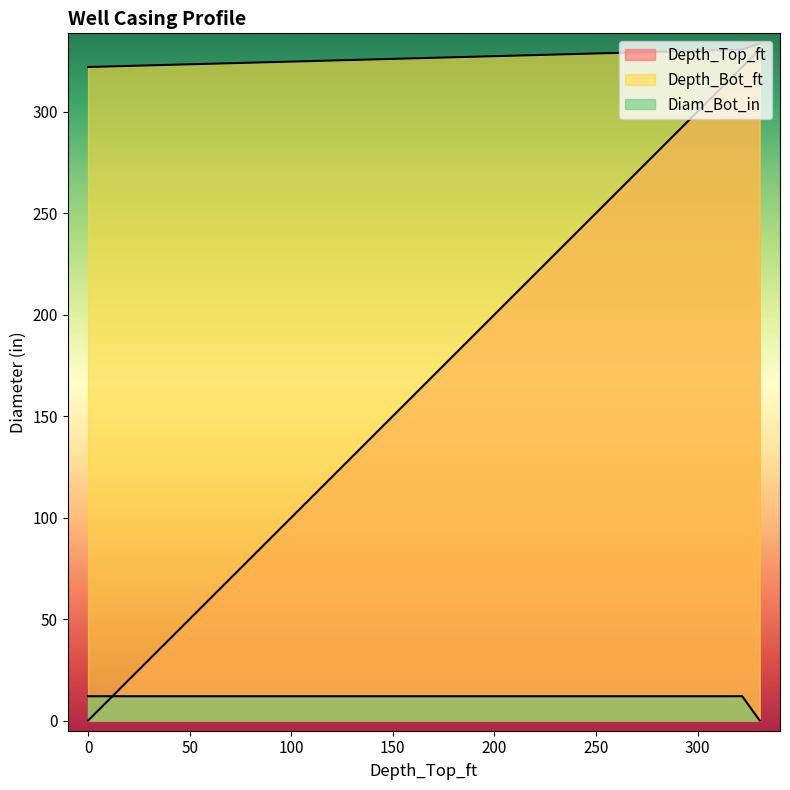

Which series has the largest total across all categories?

Depth_Bot_ft